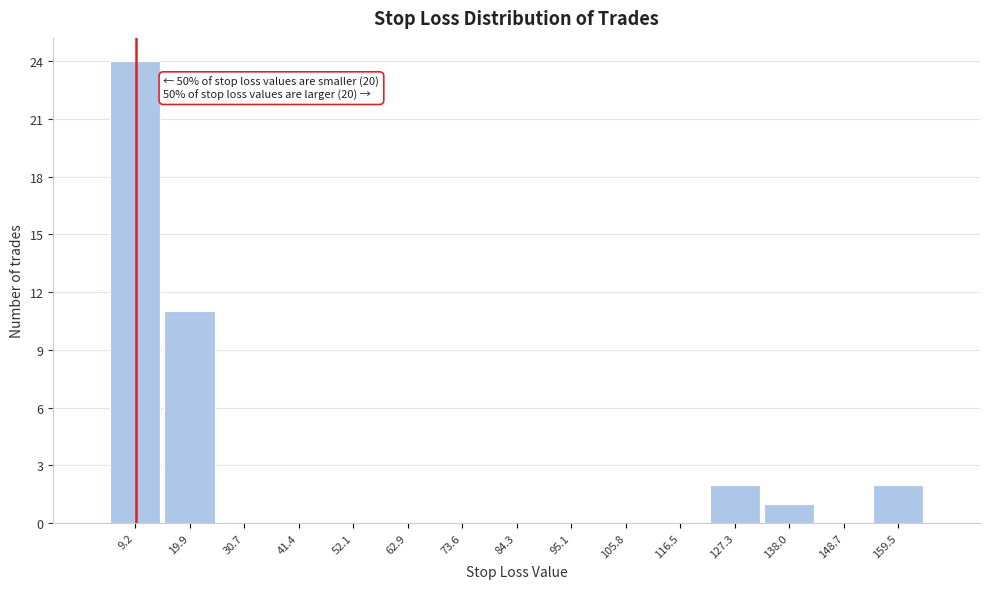

Over which range of the x-axis is the bar tallest?

4 to 14